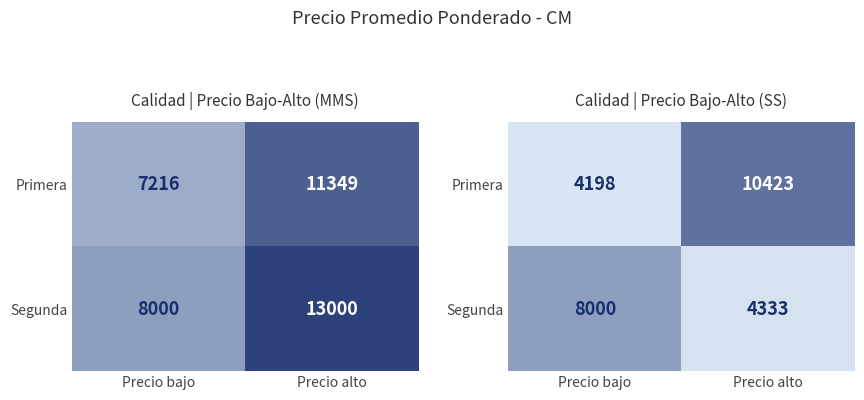

How many data points in Primera are less than 10423?

1